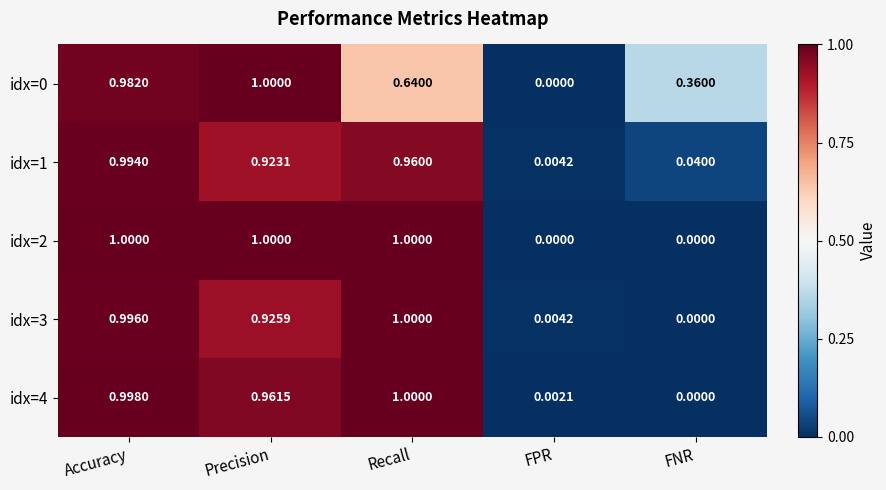

At how many categories does at least one series exceed 0?

5